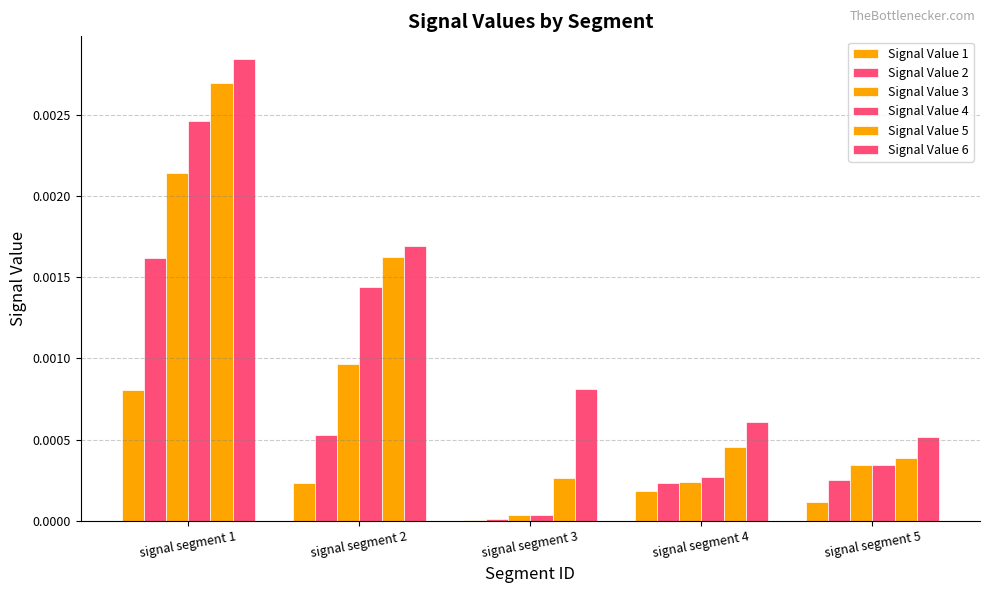

Are the bars grouped side by side (vs. stacked)?

Yes